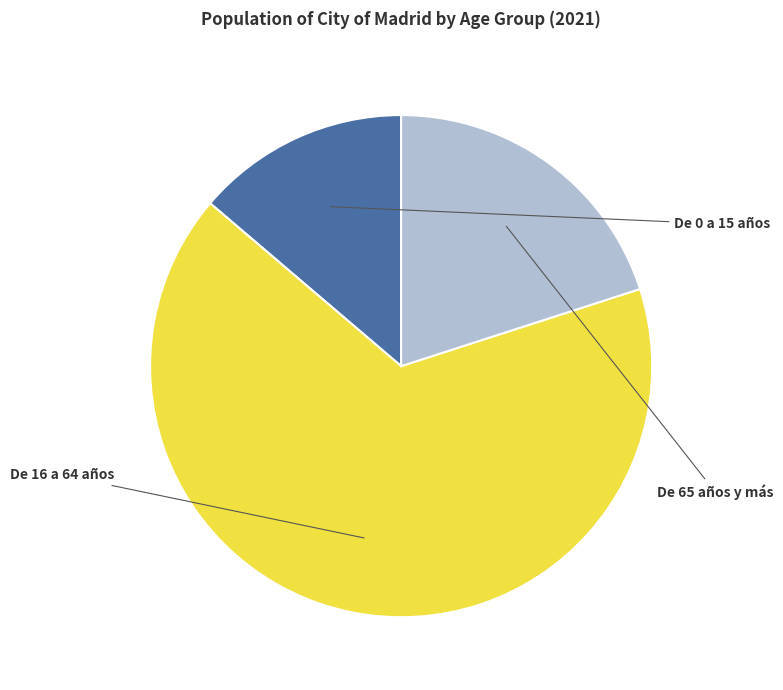

What portion of the pie excludes De 16 a 64 años?

33.8%